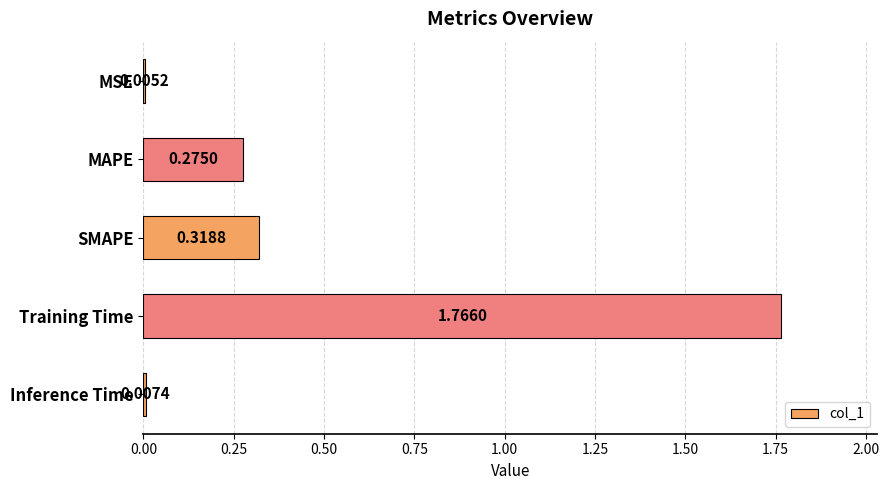

Which label corresponds to the largest value in the chart?

Training Time